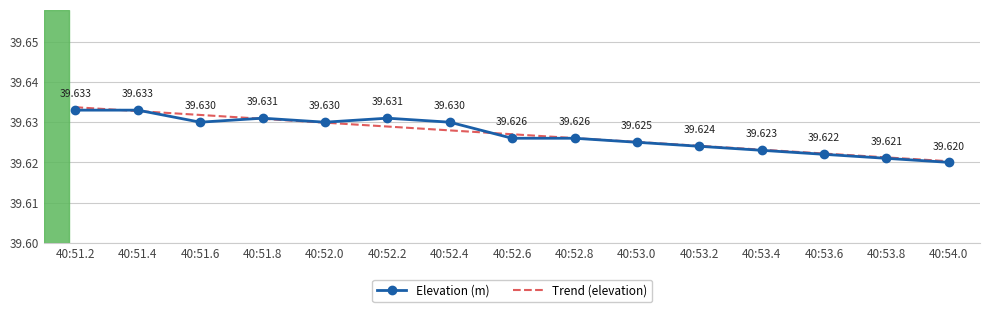

The Elevation (m) series shows 68.0 at 40:53.6. True or false?

False